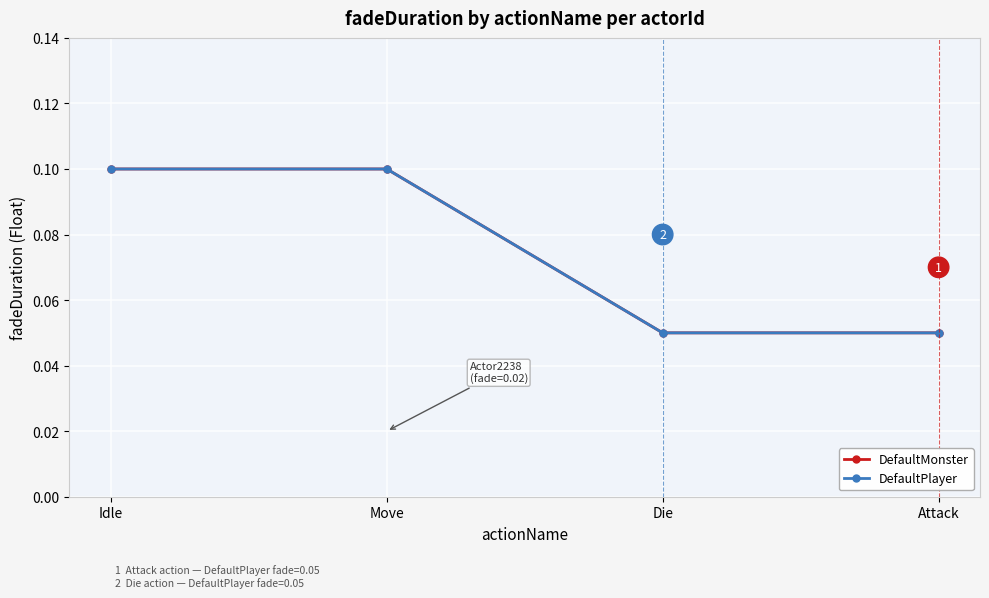

The DefaultPlayer series shows 0.0 at Attack. True or false?

False